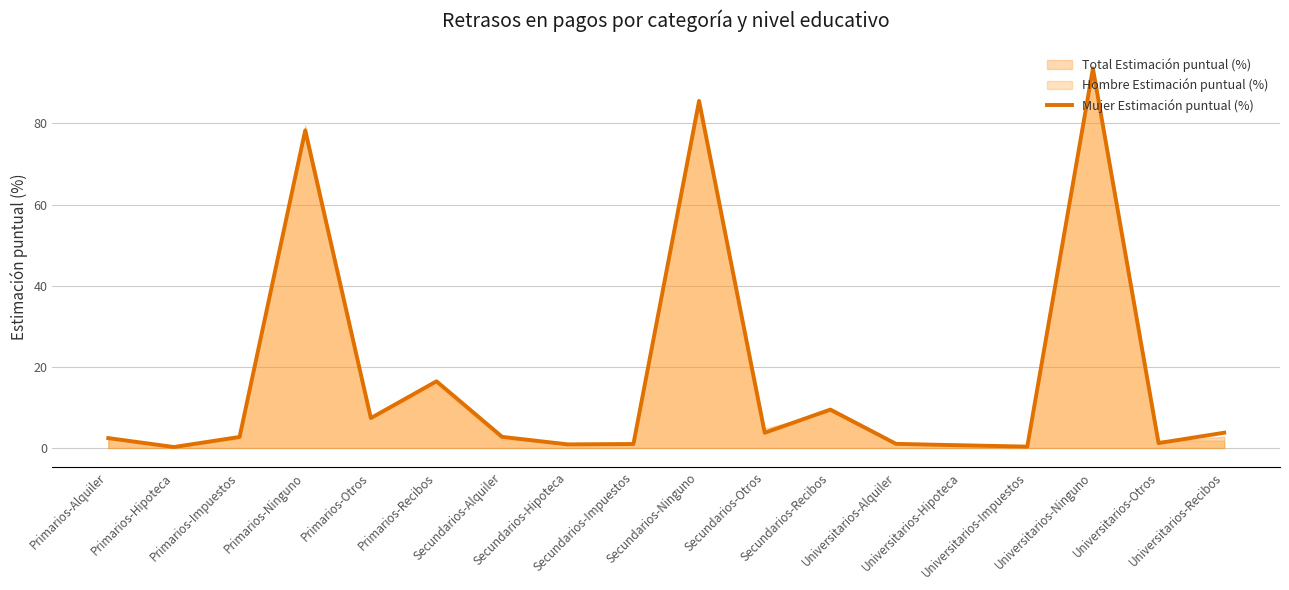

What is the label of the 11th point from the right?

Secundarios-Hipoteca